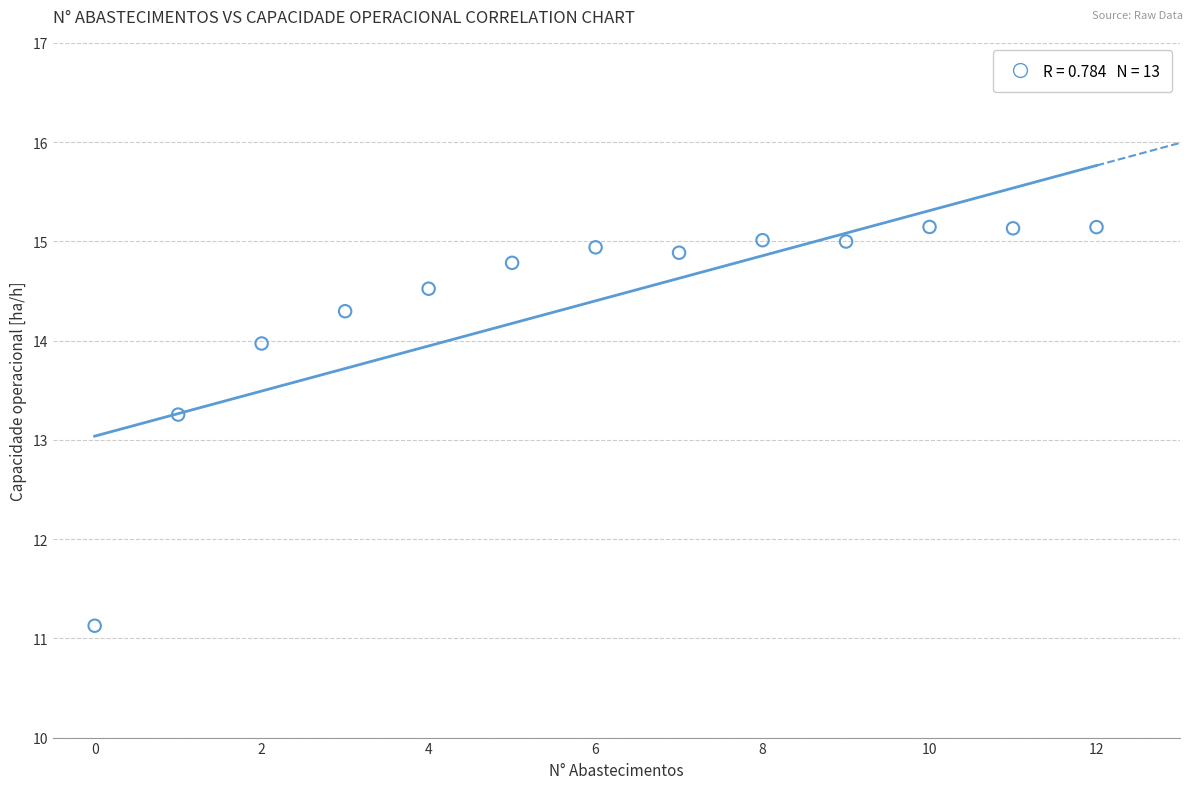

What Y value in the scatter plot is closest to 13?

13.3